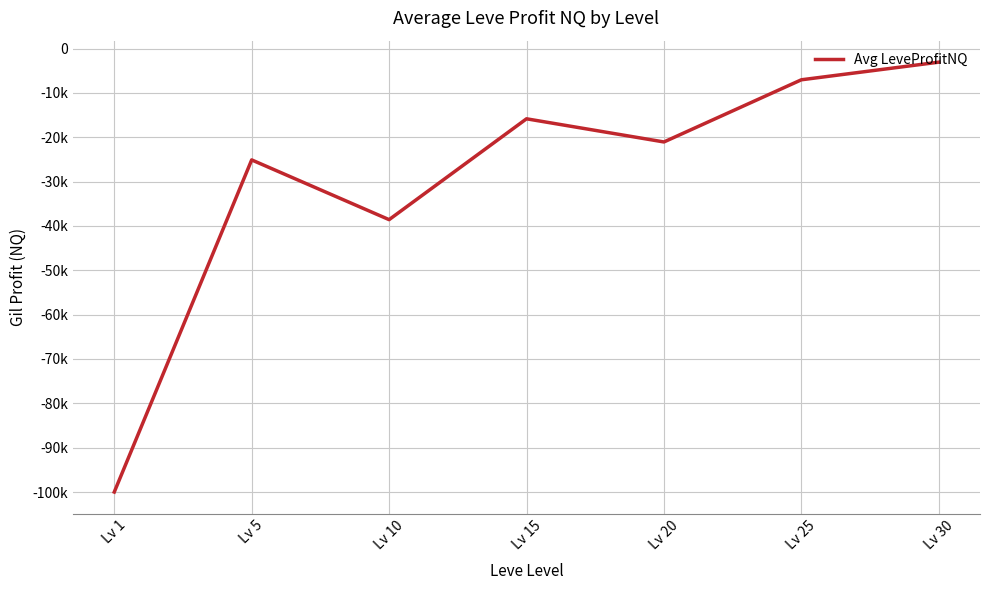

What is the greatest value displayed?

-3068.5